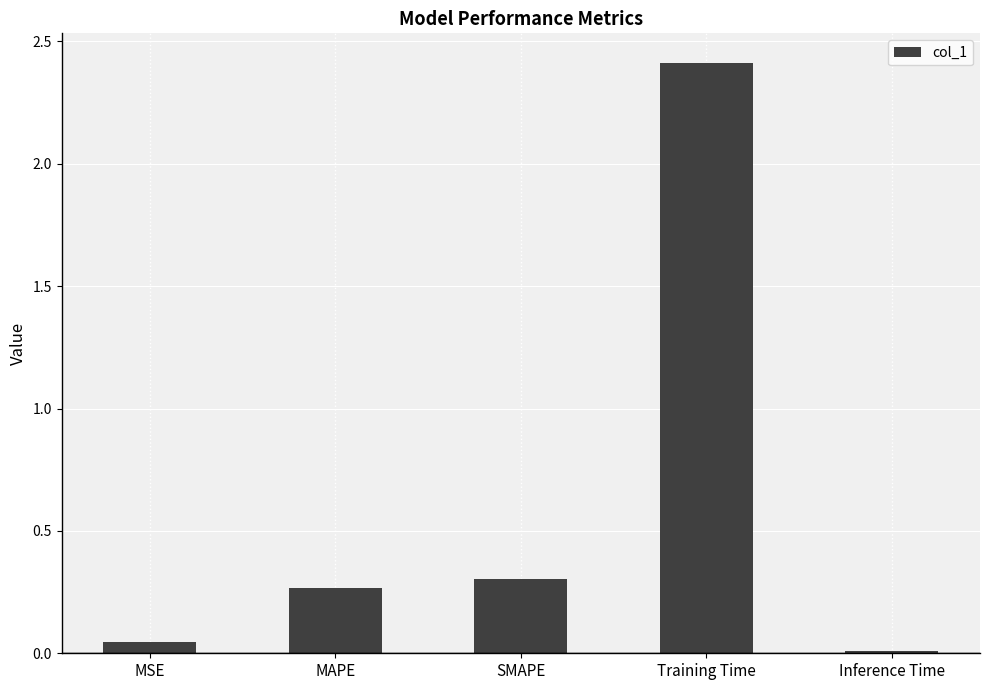

List the labels in order of value, largest first.

Training Time, SMAPE, MAPE, MSE, Inference Time